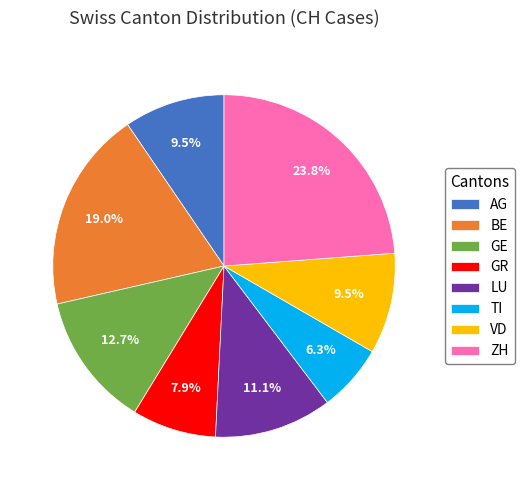

How many slices are in this pie chart?

8